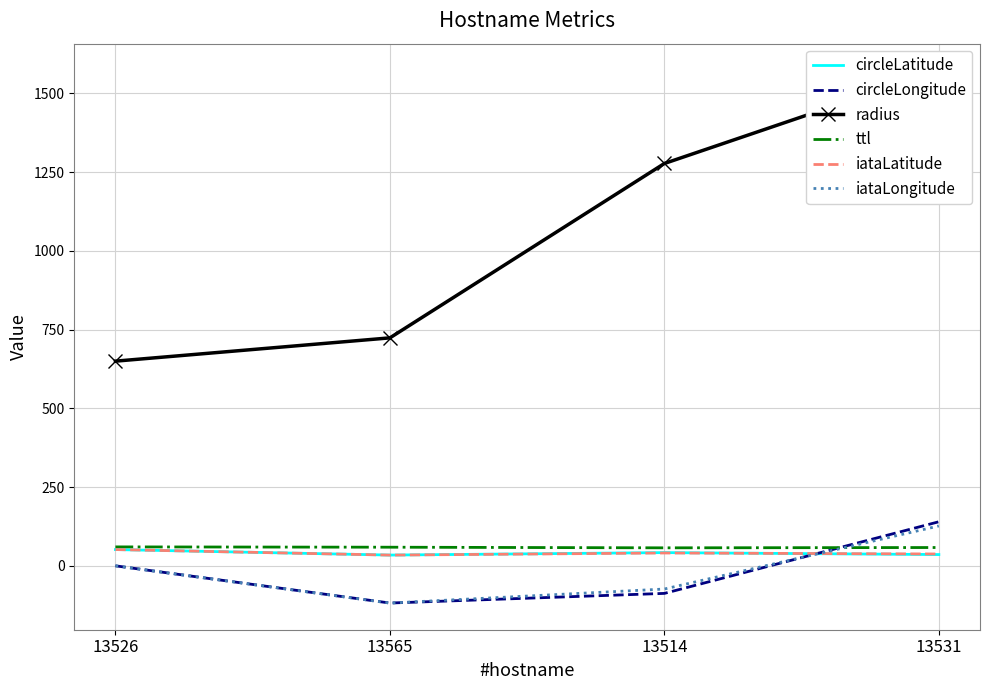

How many interior local peaks does the circleLatitude series have?

1